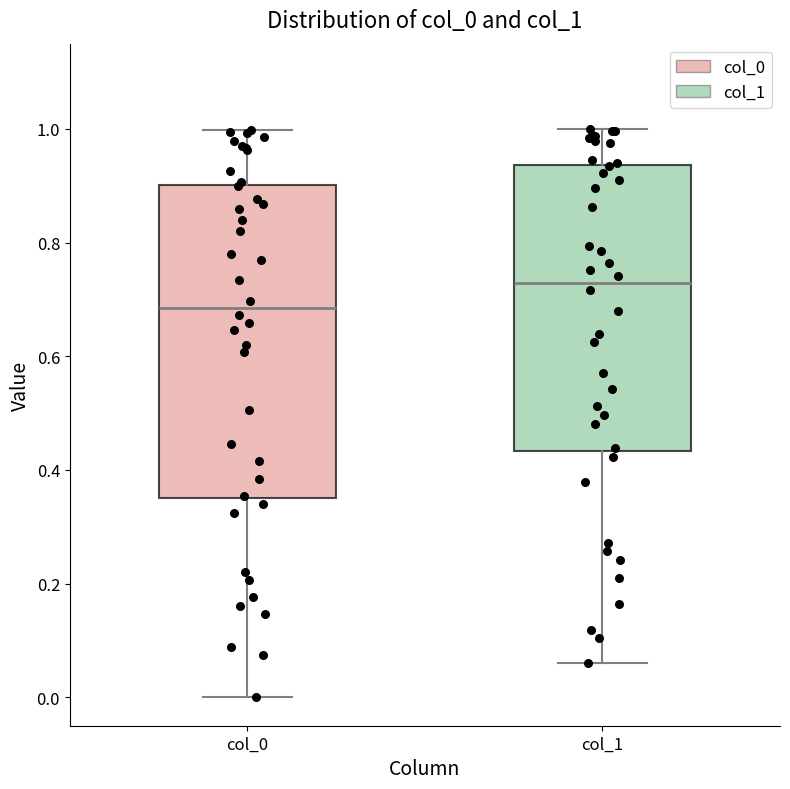

Where does the lower whisker of the box for col_1 end on the y-axis? The values are not printed on the chart, so give them approximately, as read against the axis.

0.06